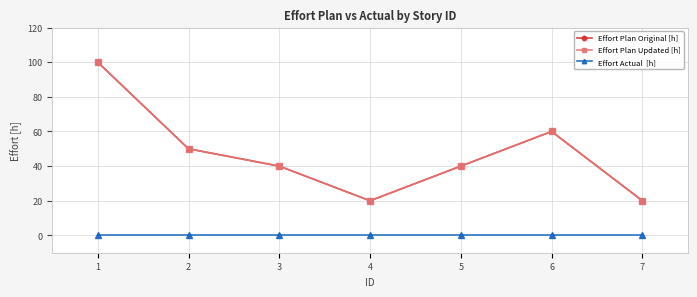

Reading right to left, transcribe all the data shown in this chart.

Effort Plan Original [h]: 7=20	6=60	5=40	4=20	3=40	2=50	1=100
Effort Plan Updated [h]: 7=20	6=60	5=40	4=20	3=40	2=50	1=100
Effort Actual  [h]: 7=0	6=0	5=0	4=0	3=0	2=0	1=0